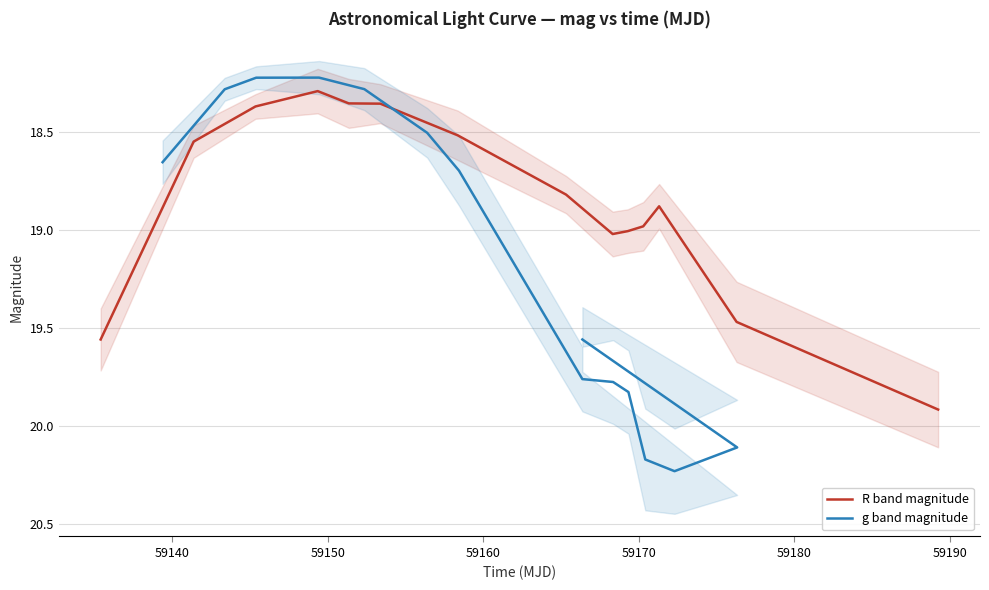

Which series has the largest total across all categories?

g band magnitude